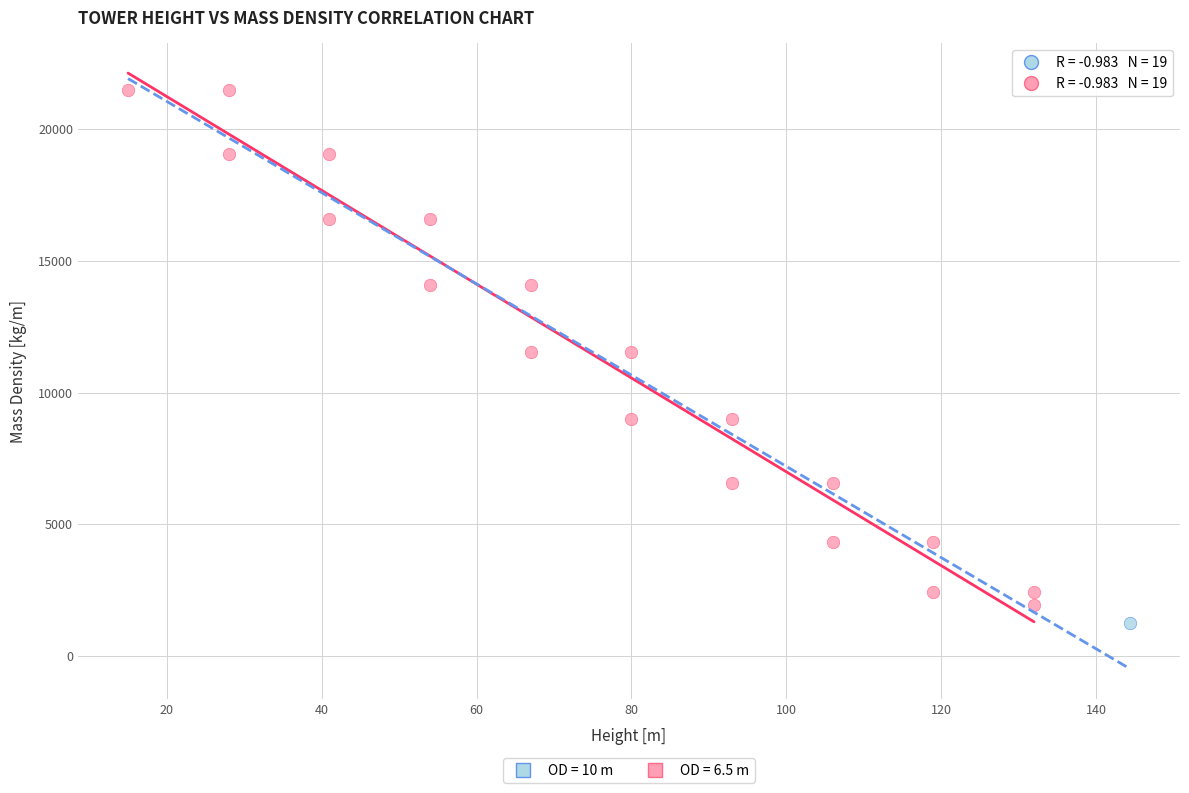

What are all the series names shown in the legend?

OD = 10 m, OD = 6.5 m